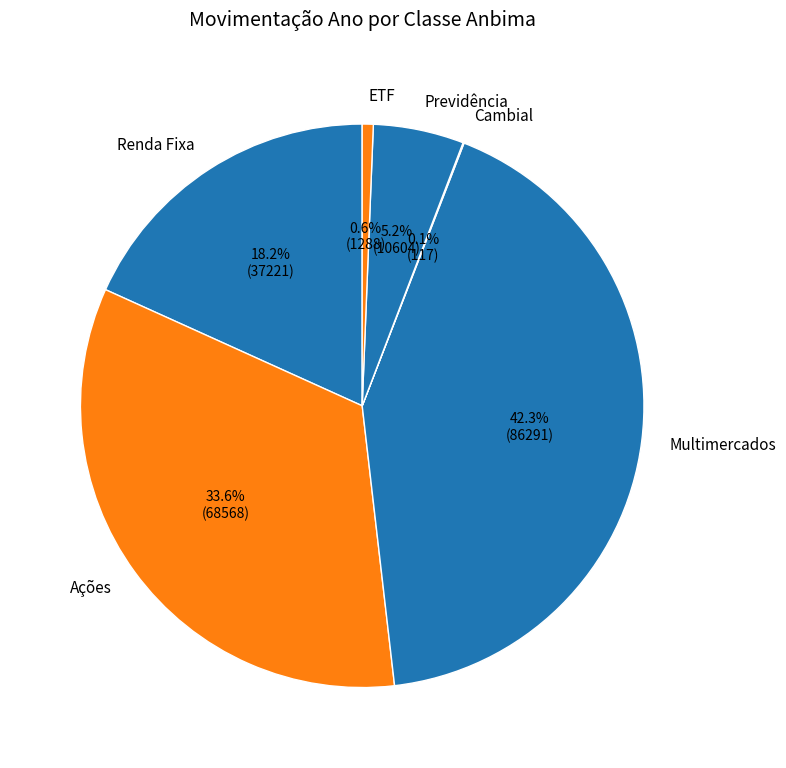

What portion of the pie excludes ETF?

99.4%